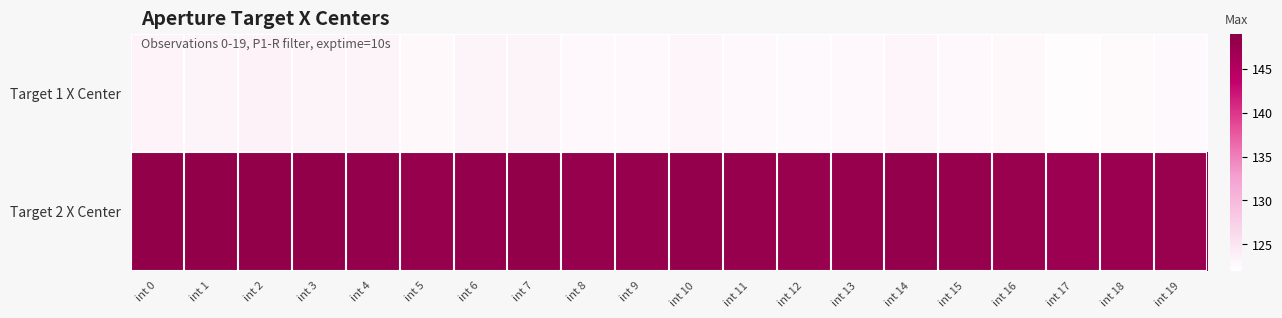

What is the spread (max minus min) of values at int 7?

24.8